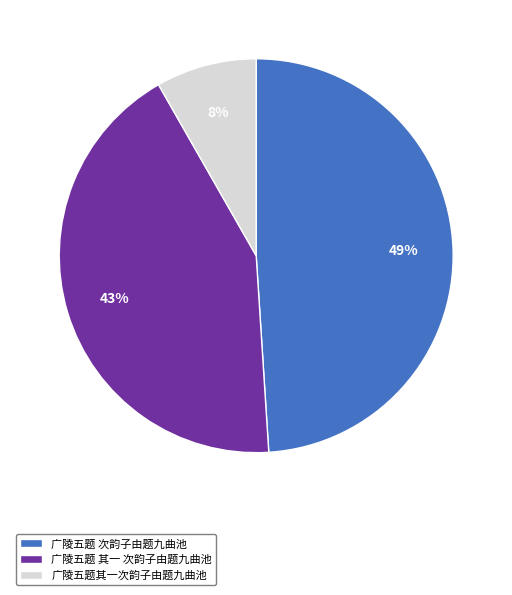

Between 广陵五题其一次韵子由题九曲池 and 广陵五题 次韵子由题九曲池, which is larger?

广陵五题 次韵子由题九曲池